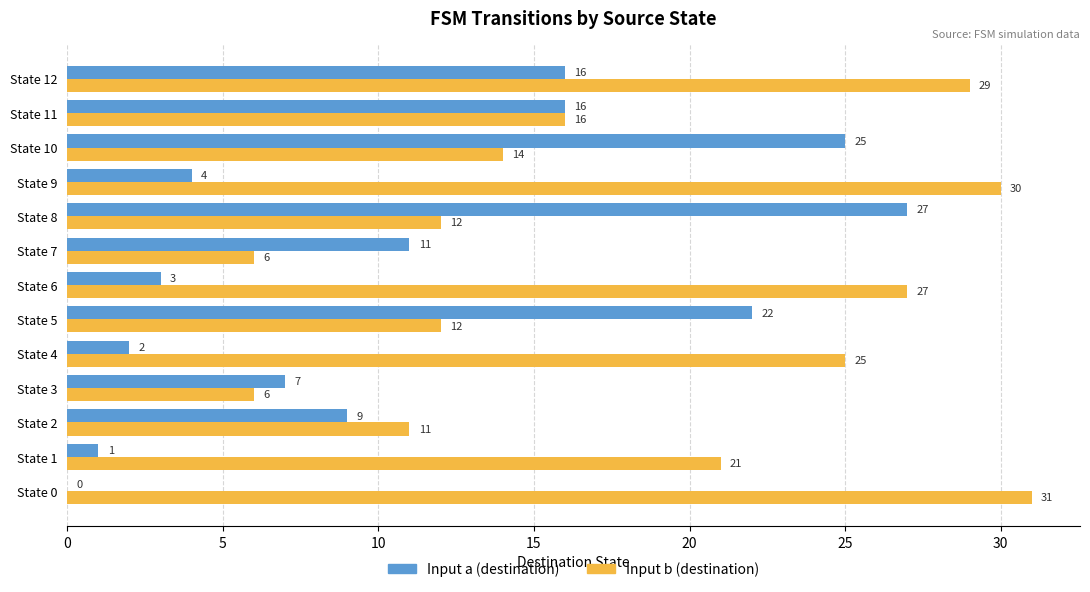

The value of Input a (destination) at State 1 is 1. True or false?

True